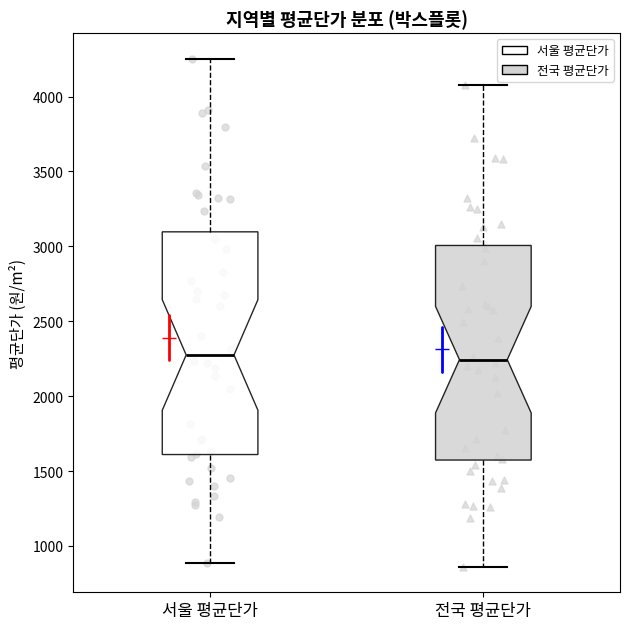

Reading left to right, transcribe this box plot: for each box, give where its median line is, the range the box spans, and where its two whiskers end, as read against the y-axis. The values are not printed on the chart, so give them approximately, as read against the axis.

서울 평균단가: median 2250, box 1600 to 3100, whiskers 900 to 4250
전국 평균단가: median 2250, box 1550 to 3000, whiskers 850 to 4100